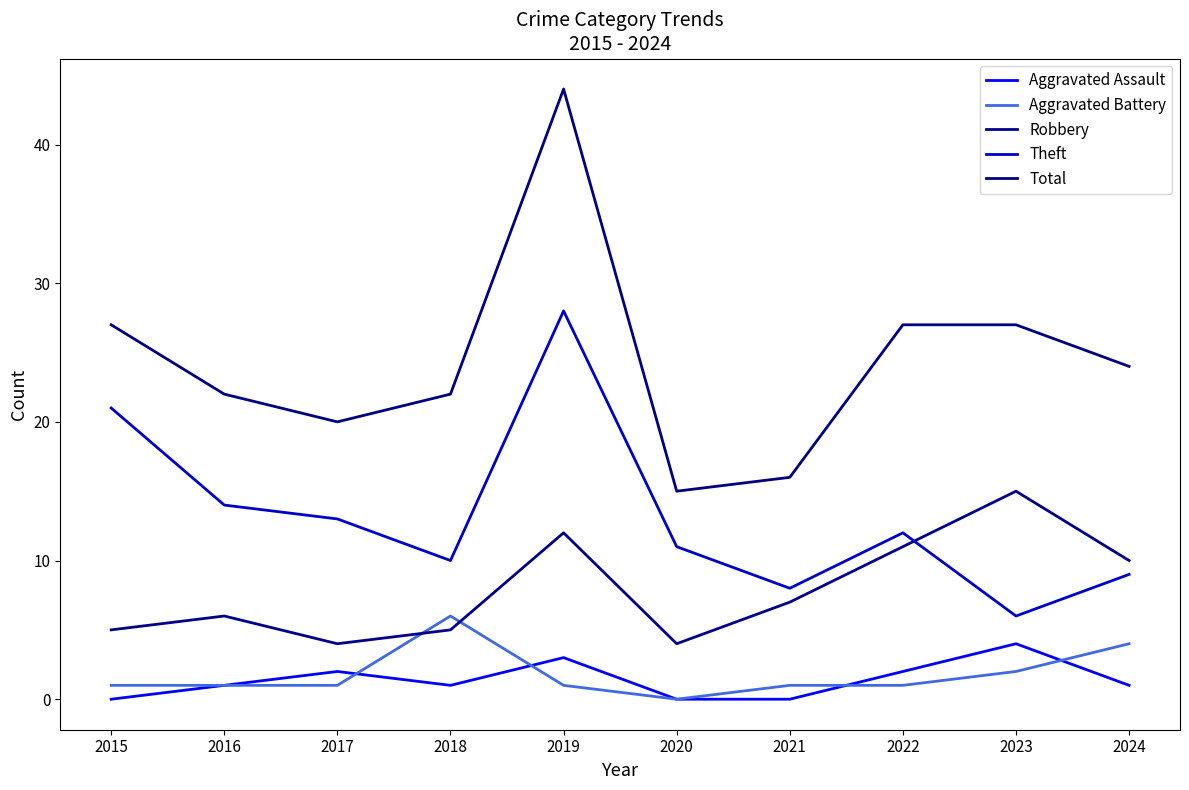

True or false: Total has a value of 27 at 2023.

True